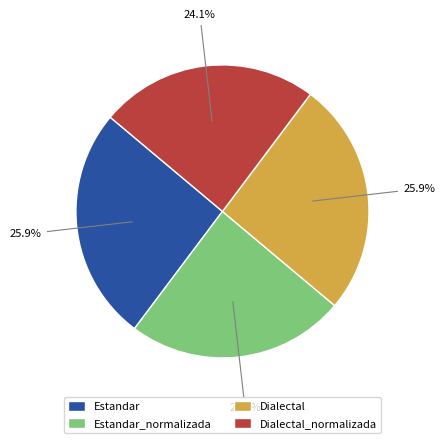

True or false: Estandar accounts for 26% of the total.

True